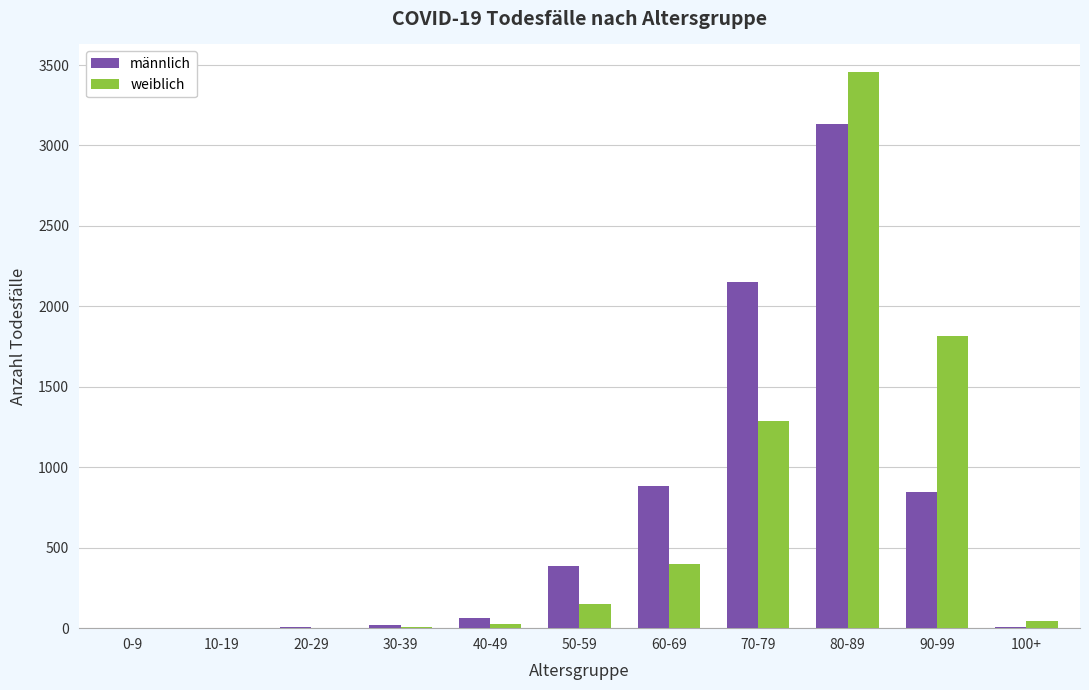

Is it true that männlich equals 139 at 50-59?

False